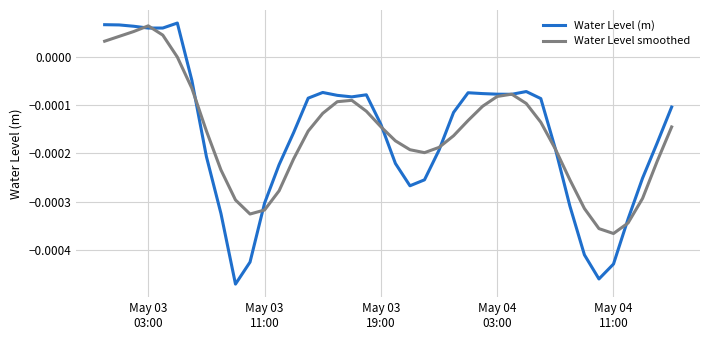

In Water Level smoothed, how many points are lower than both neighbors (excluding endpoints)?

3